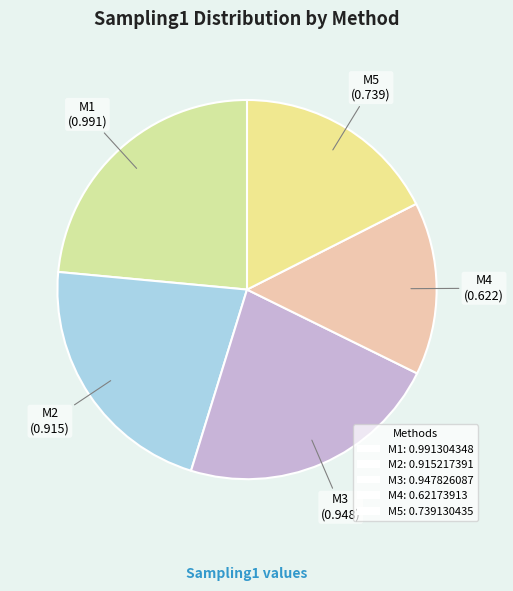

Rank the categories by value from lowest to highest.

M4, M5, M2, M3, M1